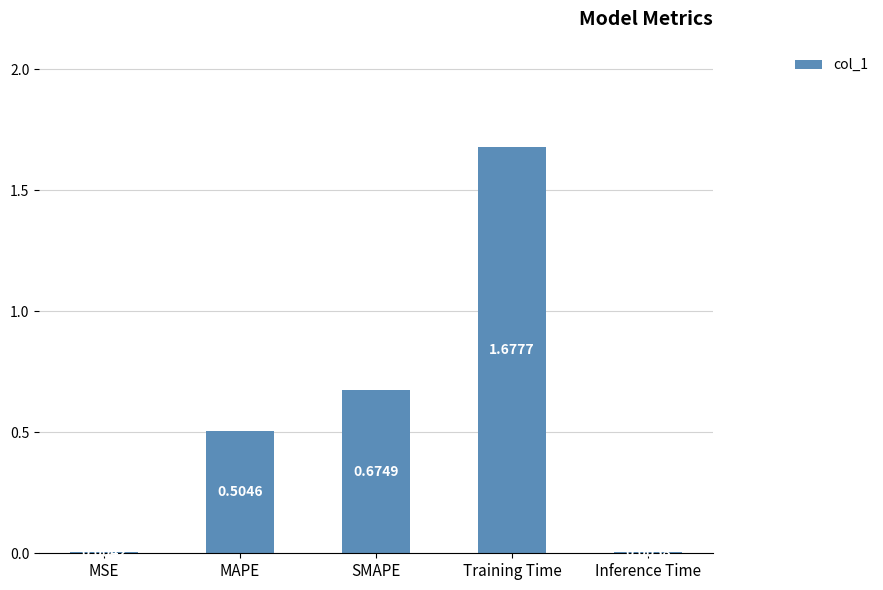

Between Training Time and SMAPE, which is larger?

Training Time